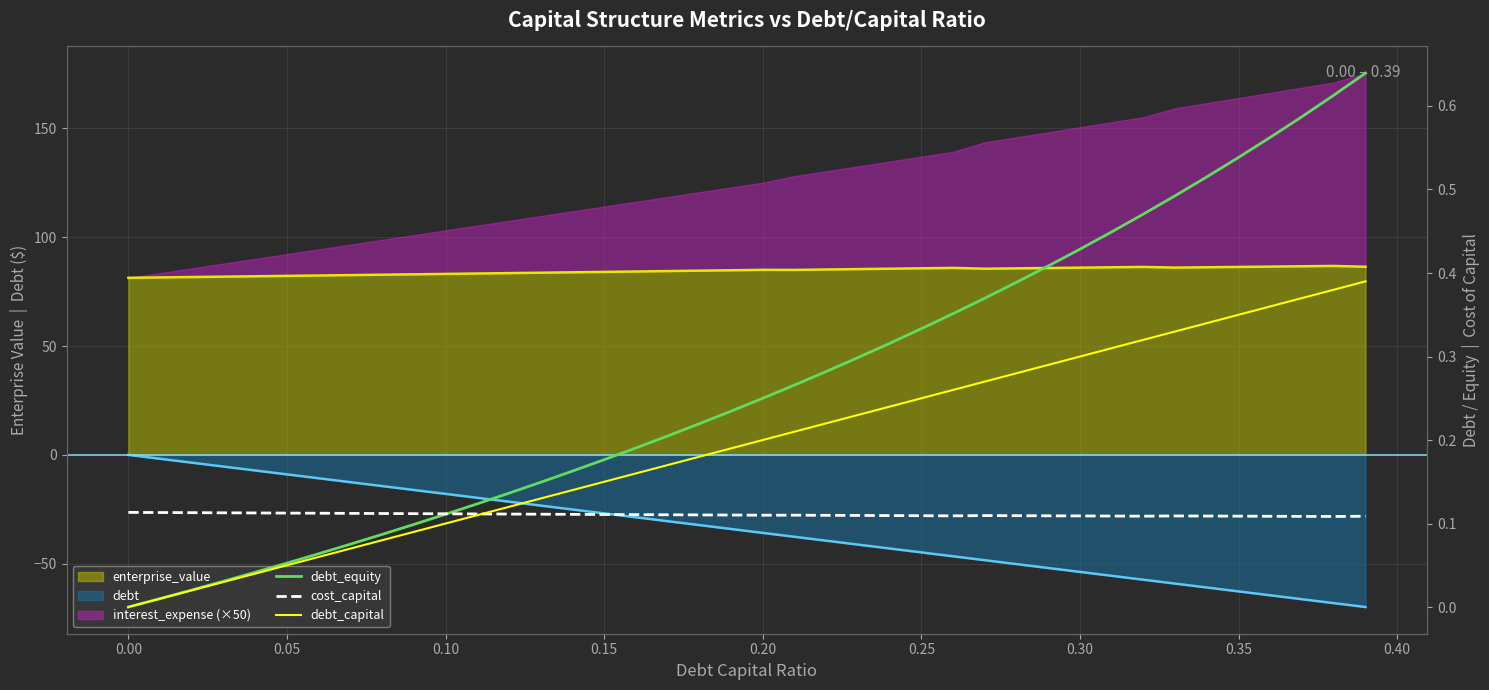

Does the chart have visible grid lines?

Yes